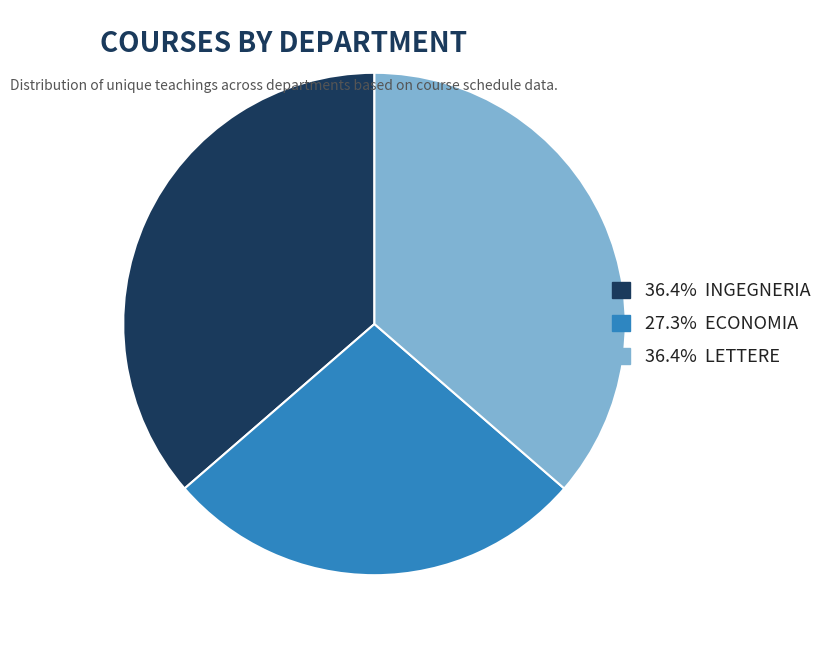

Is there a majority slice in this chart?

No